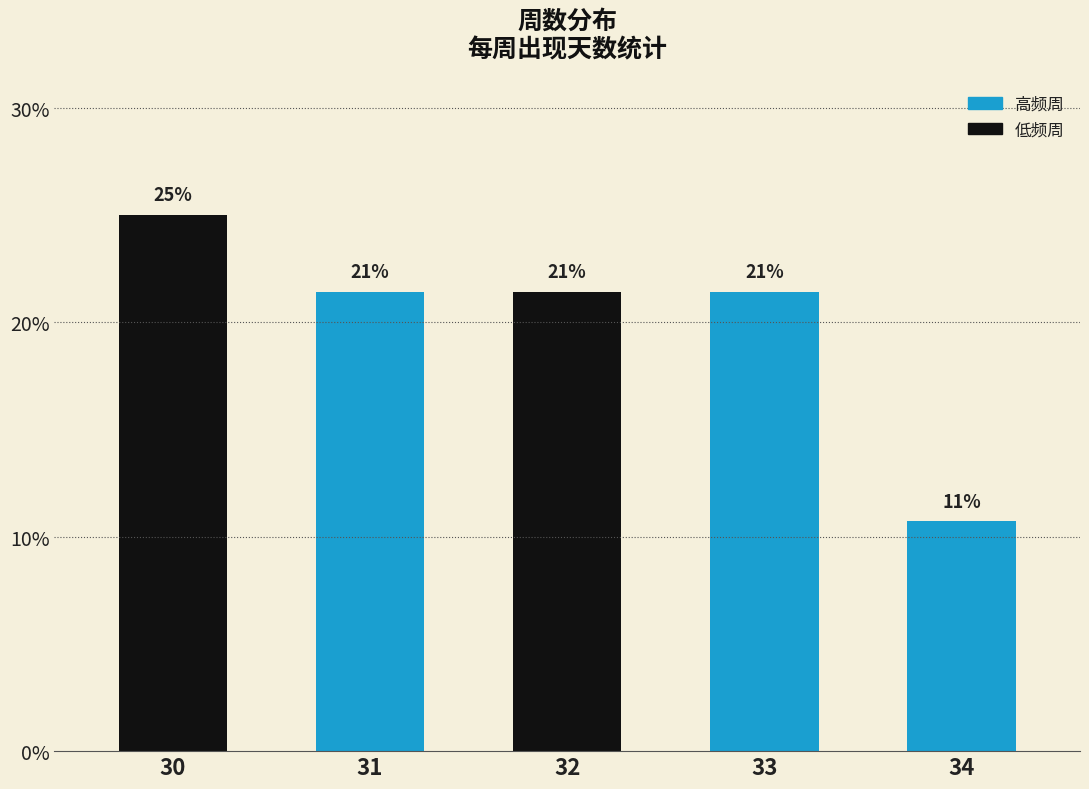

True or false: the data shows 4.4 at 33.

False